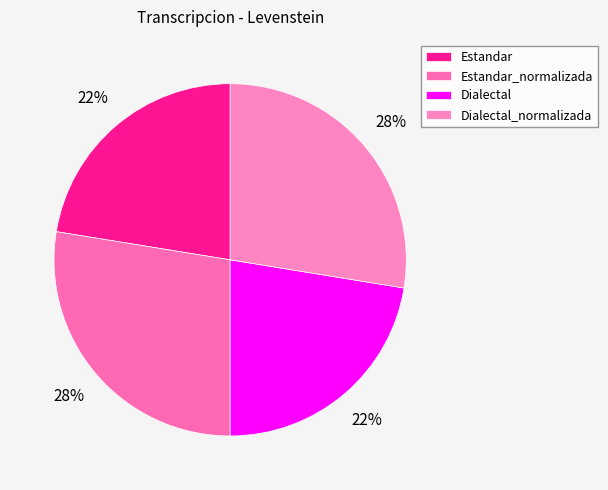

Between Estandar and Dialectal_normalizada, which is larger?

Dialectal_normalizada